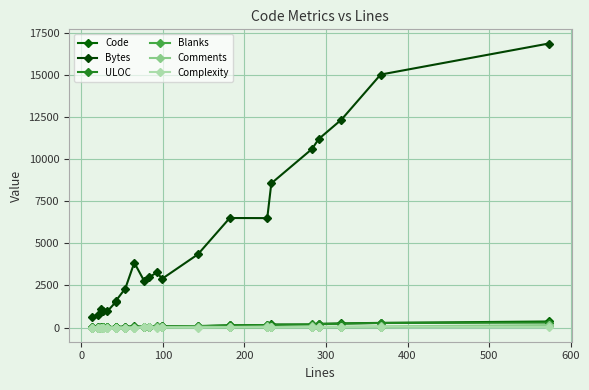

How many interior local valleys does the ULOC series have?

3